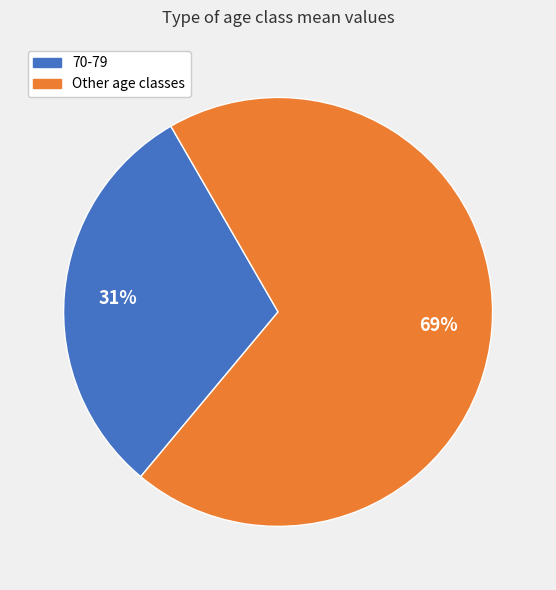

To the nearest percent, what is the average slice percentage?

50%